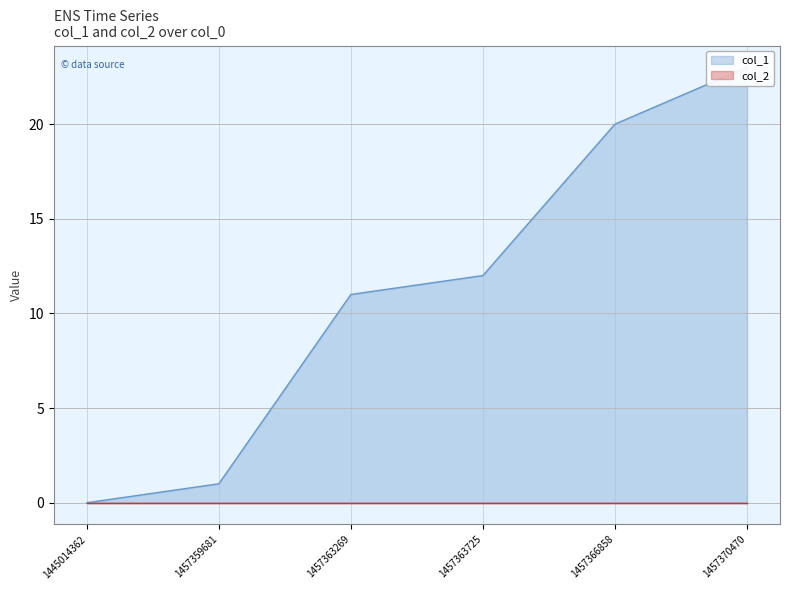

List the labels in order of value, largest first.

1457370470, 1457366858, 1457363725, 1457363269, 1457359681, 1445014362